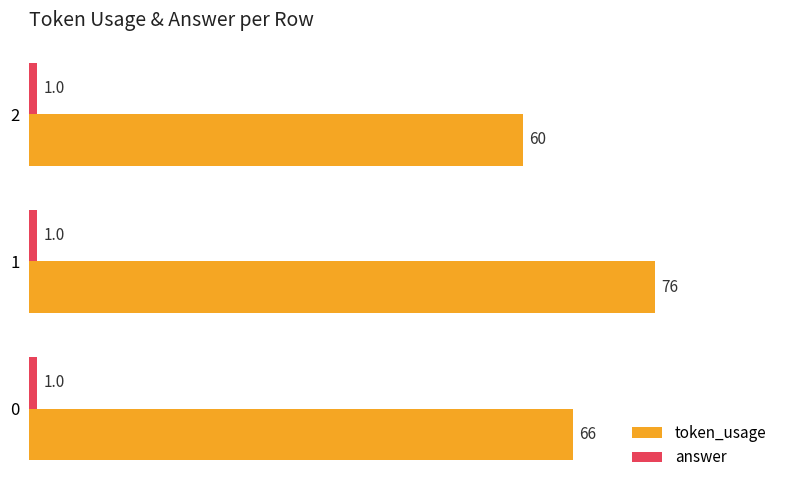

What is the spread (max minus min) of values at 2?

59